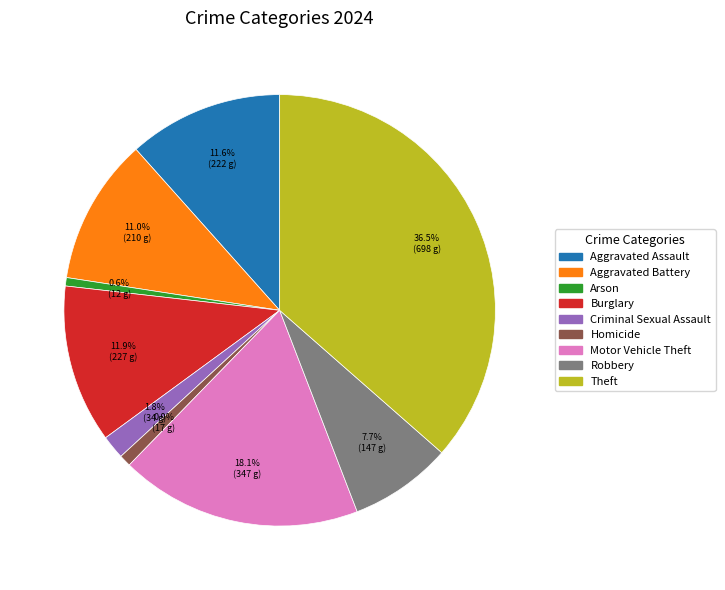

What percentage is NOT represented by Aggravated Battery?

89.0%